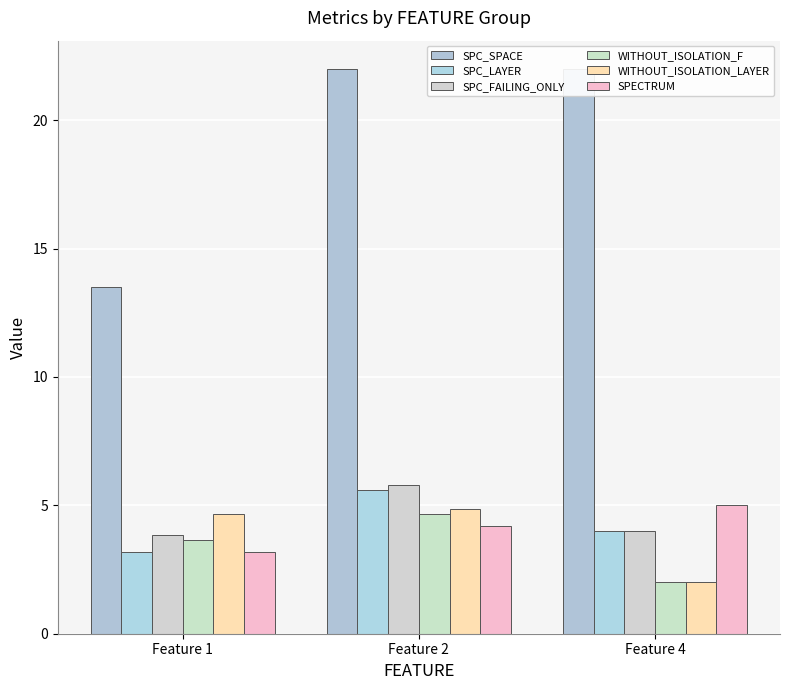

What is the greatest value displayed?

22.0